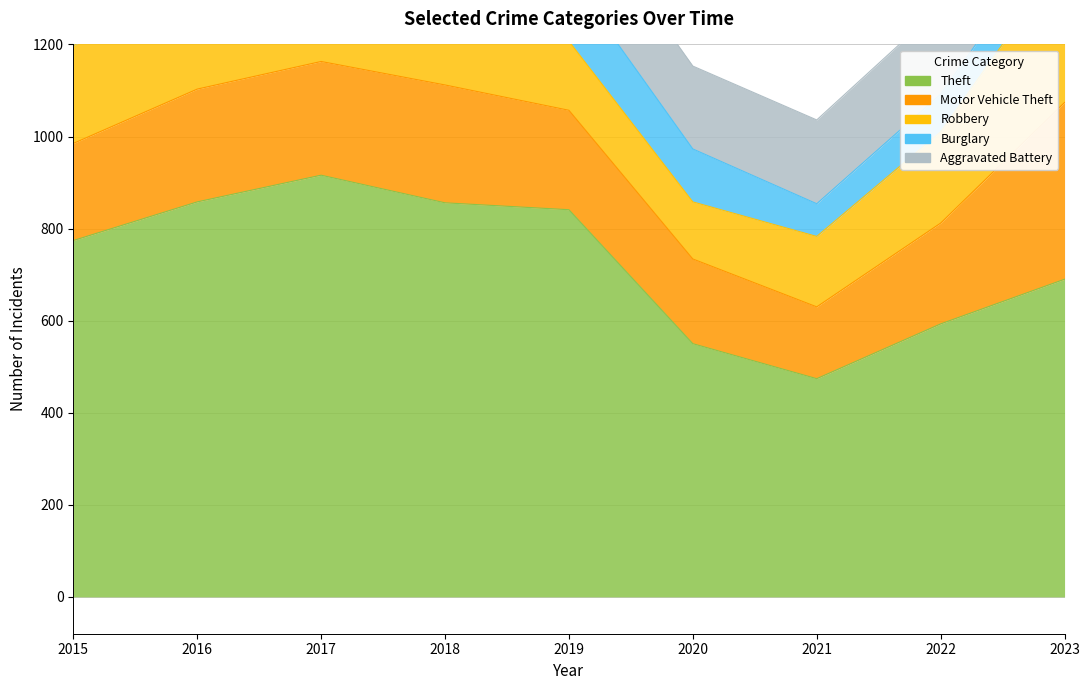

Does the chart have visible grid lines?

Yes